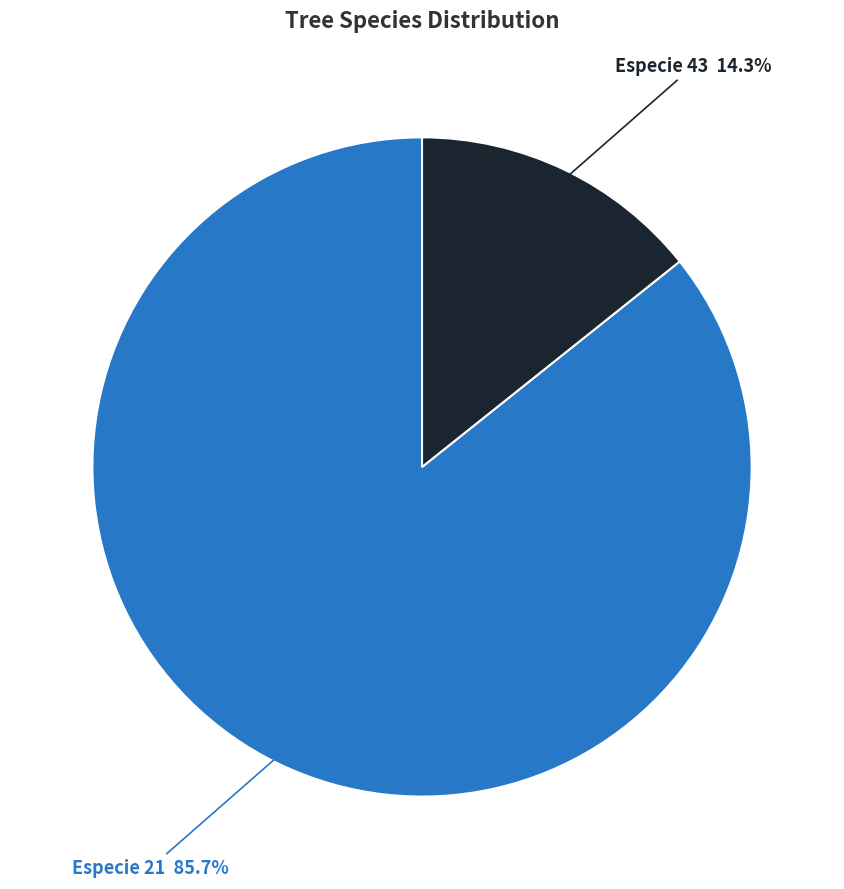

Does any single category account for the majority?

Yes